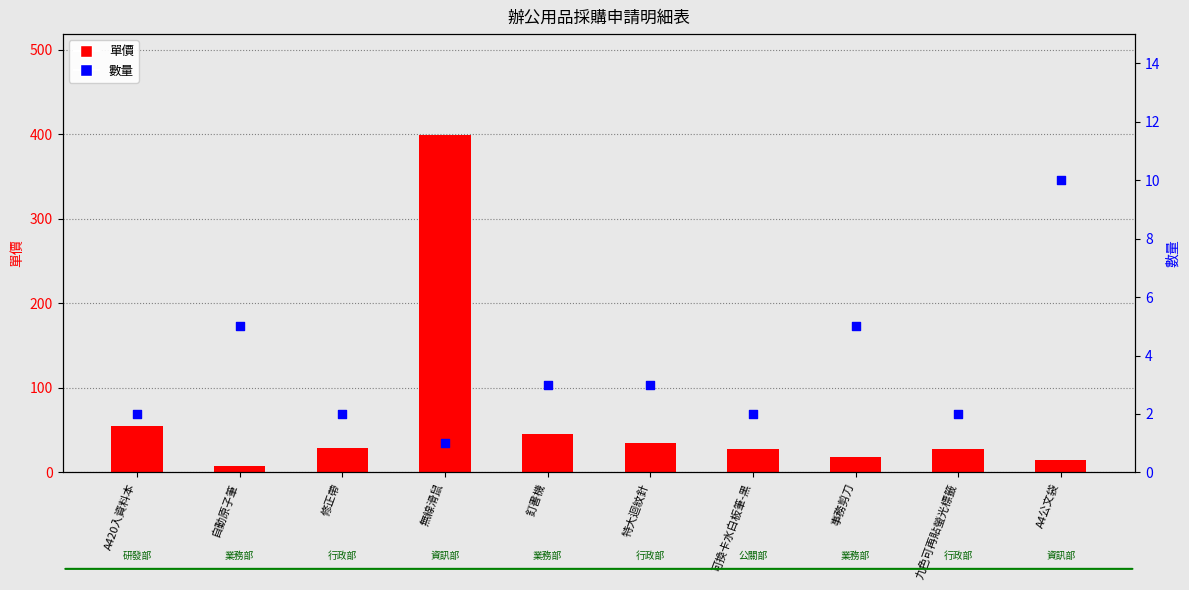

At which category is the sum across all series the highest?

無線滑鼠